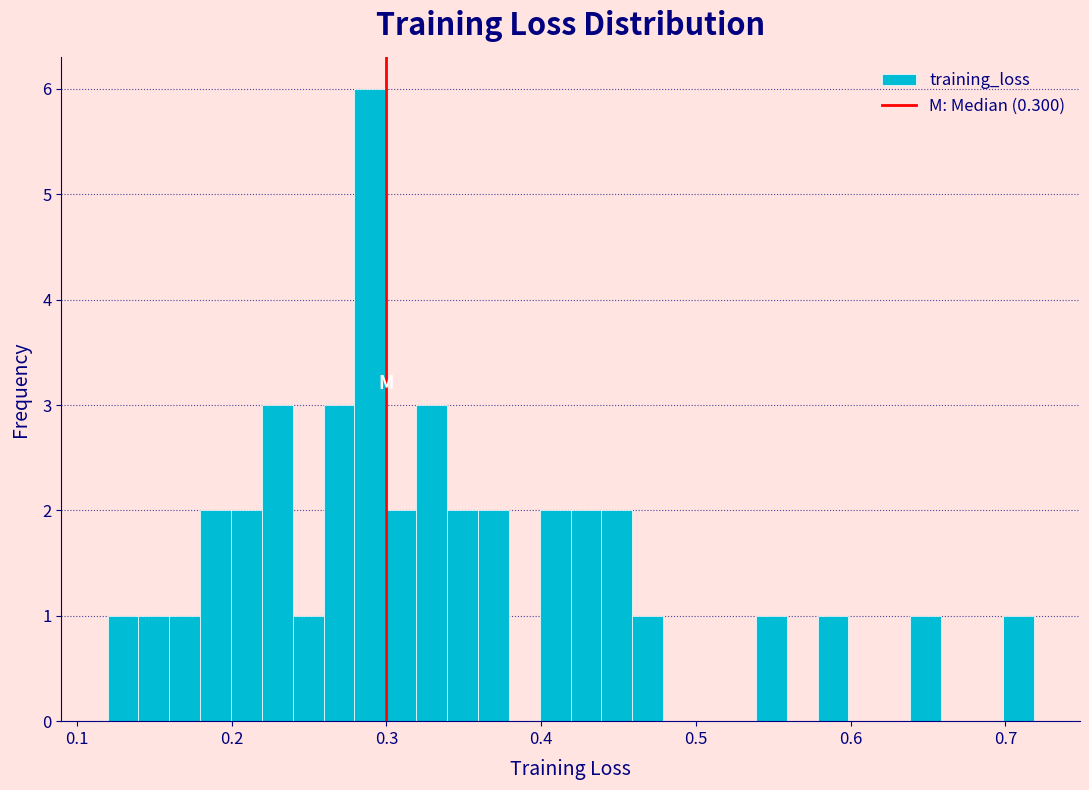

Around what value on the x-axis is the tallest bar? Give the approximate position of its centre, as read against the axis.

0.29